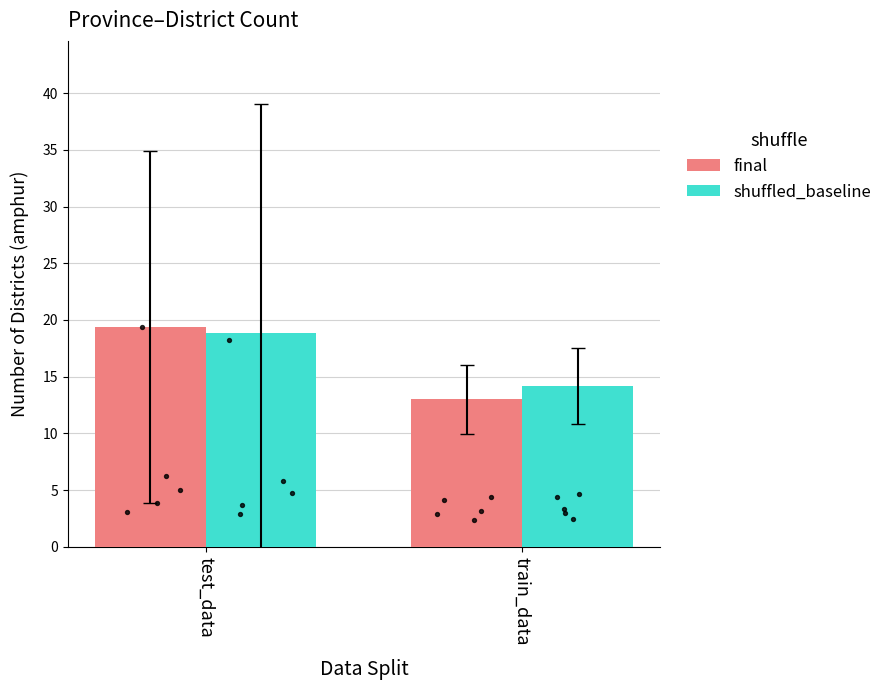

Which series has the largest total across all categories?

shuffled_baseline